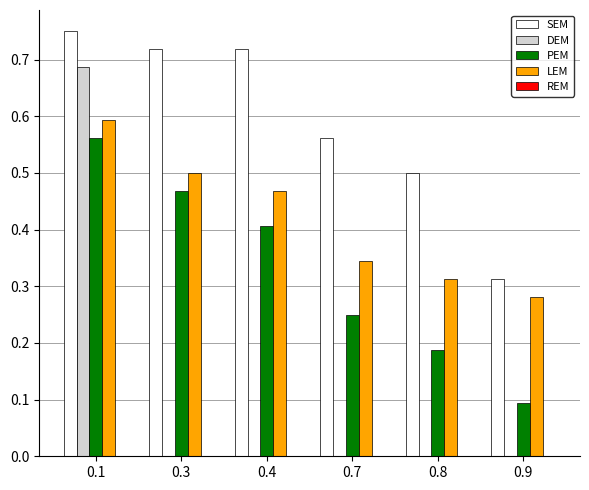

Is the value of SEM at 0.7 greater than the value of LEM at 0.4?

Yes